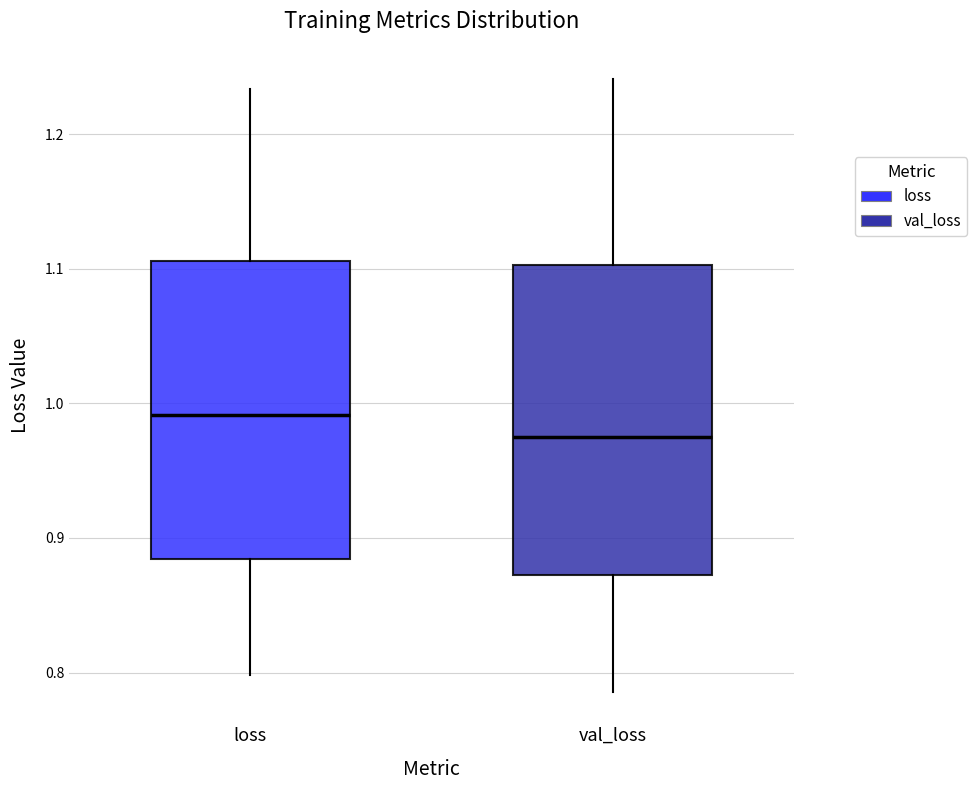

Which box's median line is the highest?

loss